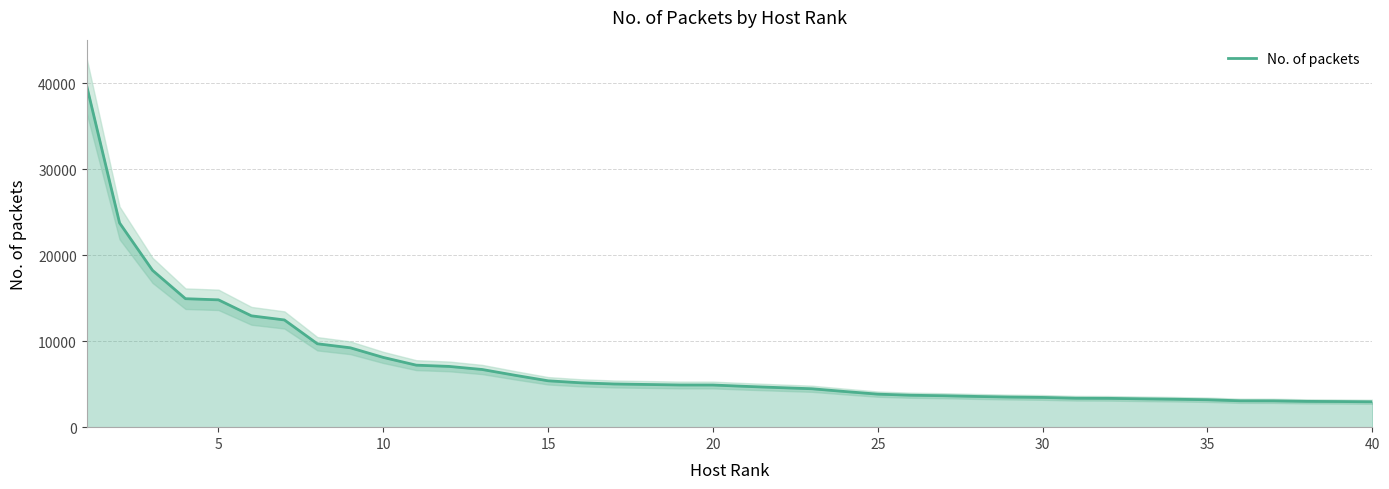

How many data points are above 4905?

19